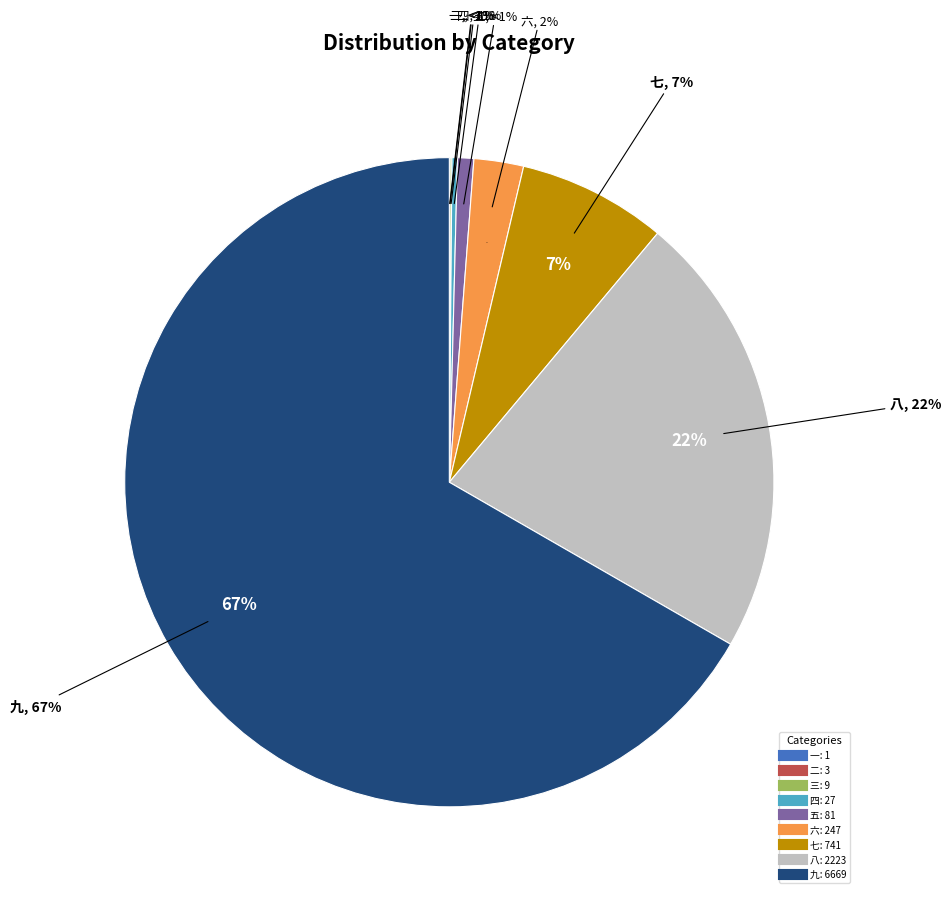

Count the number of slices in the pie.

9